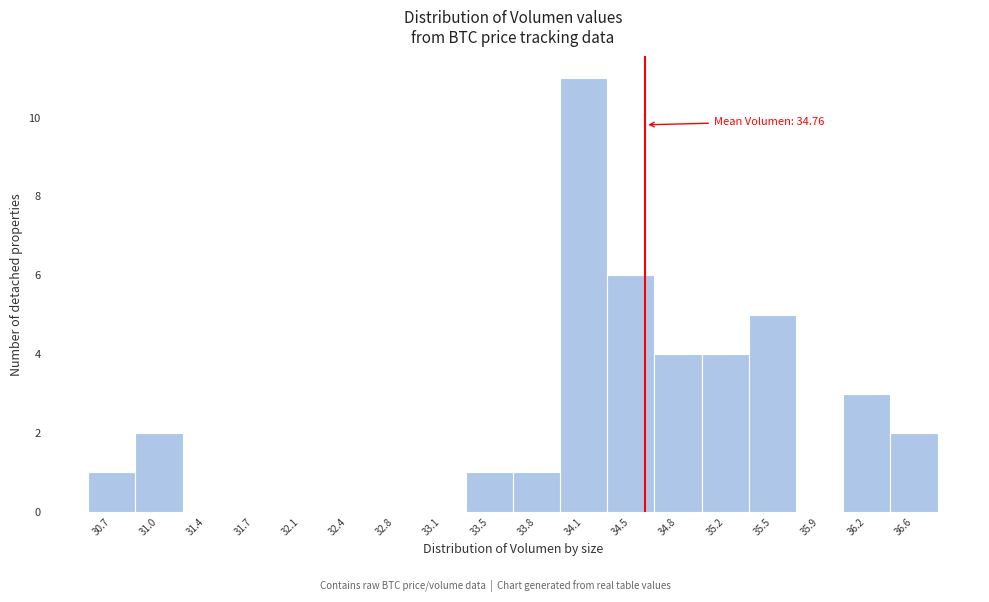

Reading left to right, list all the values displayed in this chart.

30.7=1	31.0=2	31.4=0	31.7=0	32.1=0	32.4=0	32.8=0	33.1=0	33.5=1	33.8=1	34.1=11	34.5=6	34.8=4	35.2=4	35.5=5	35.9=0	36.2=3	36.6=2